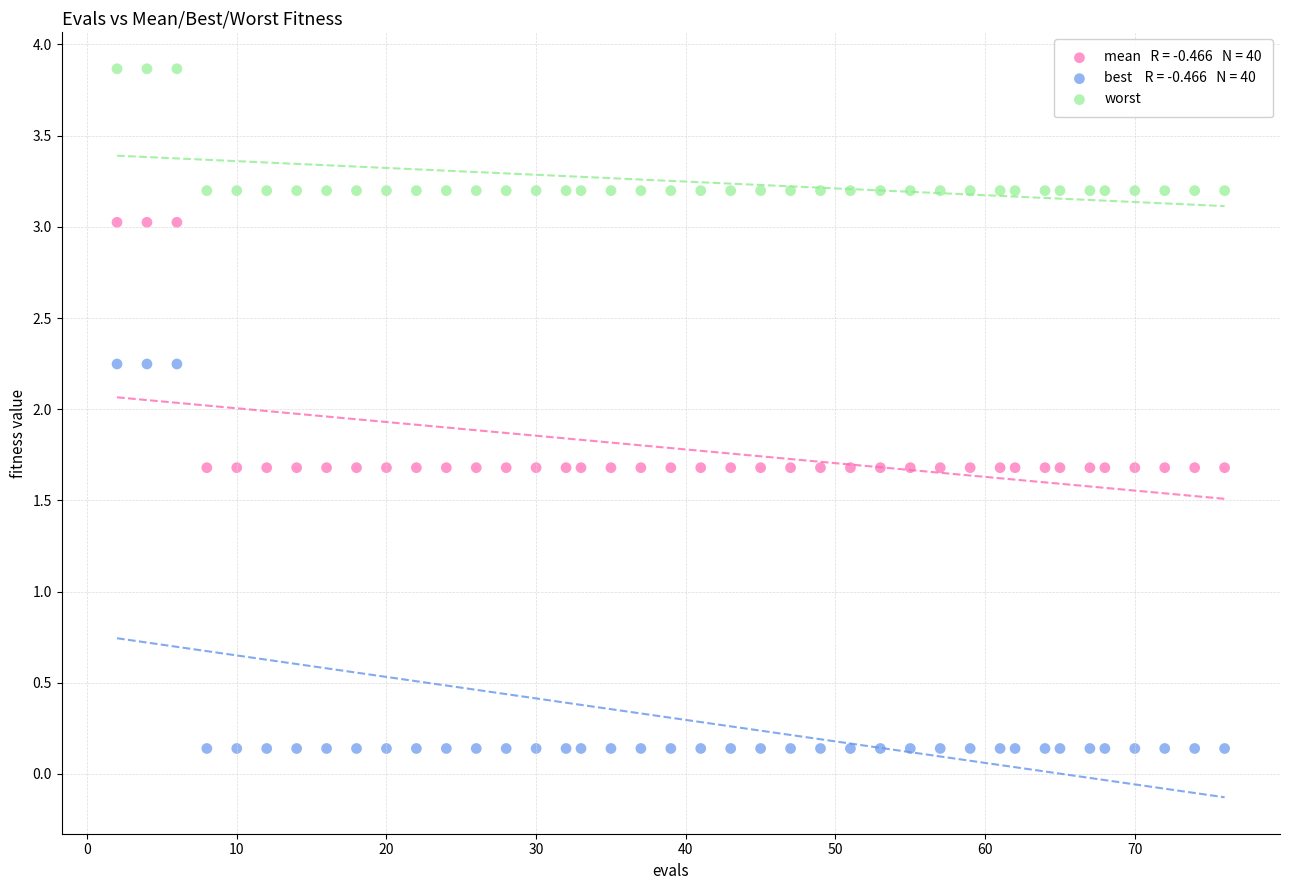

Across all data points, what is the range of Y values (max minus min)?

3.7